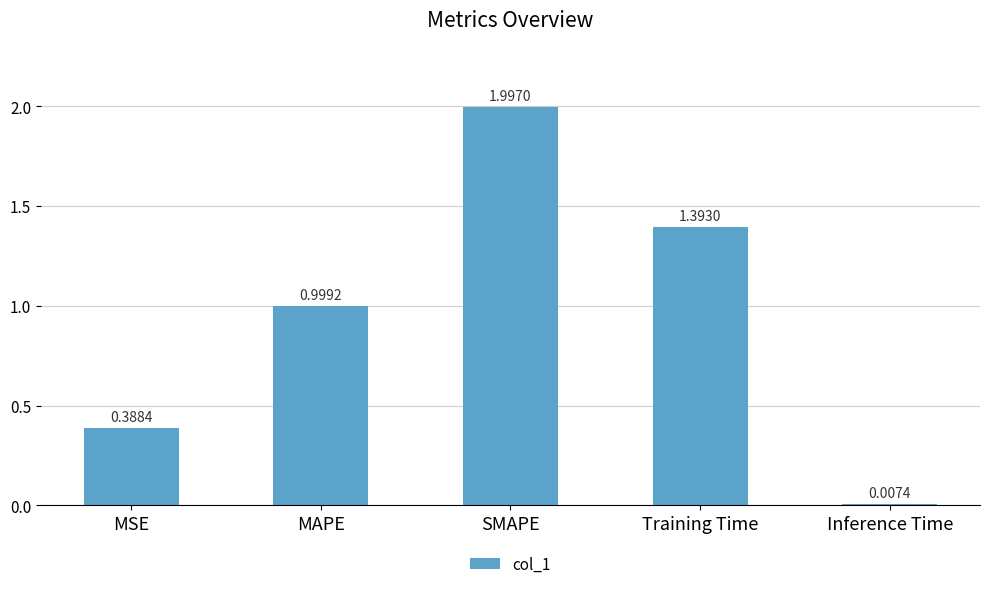

Rank the categories by value from lowest to highest.

Inference Time, MSE, MAPE, Training Time, SMAPE